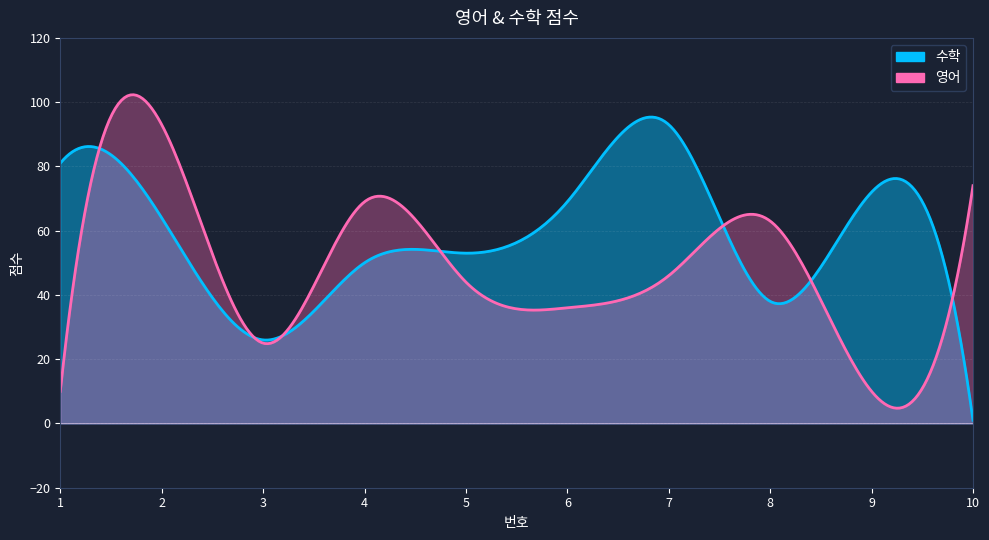

Read the 영어 value at 4, to the nearest 10.

70